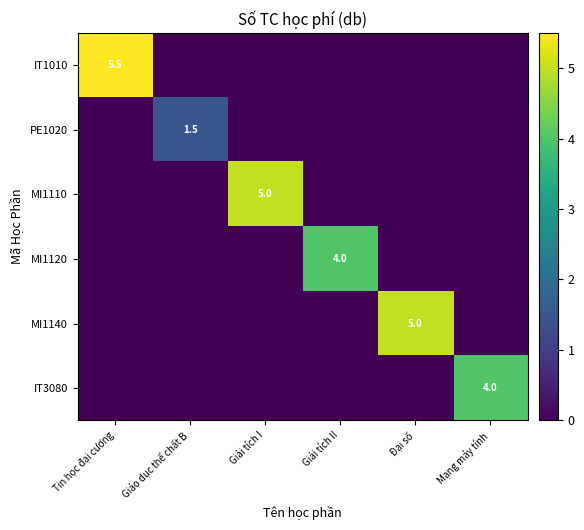

The value of MI1110 at Giải tích I is 1.6. True or false?

False